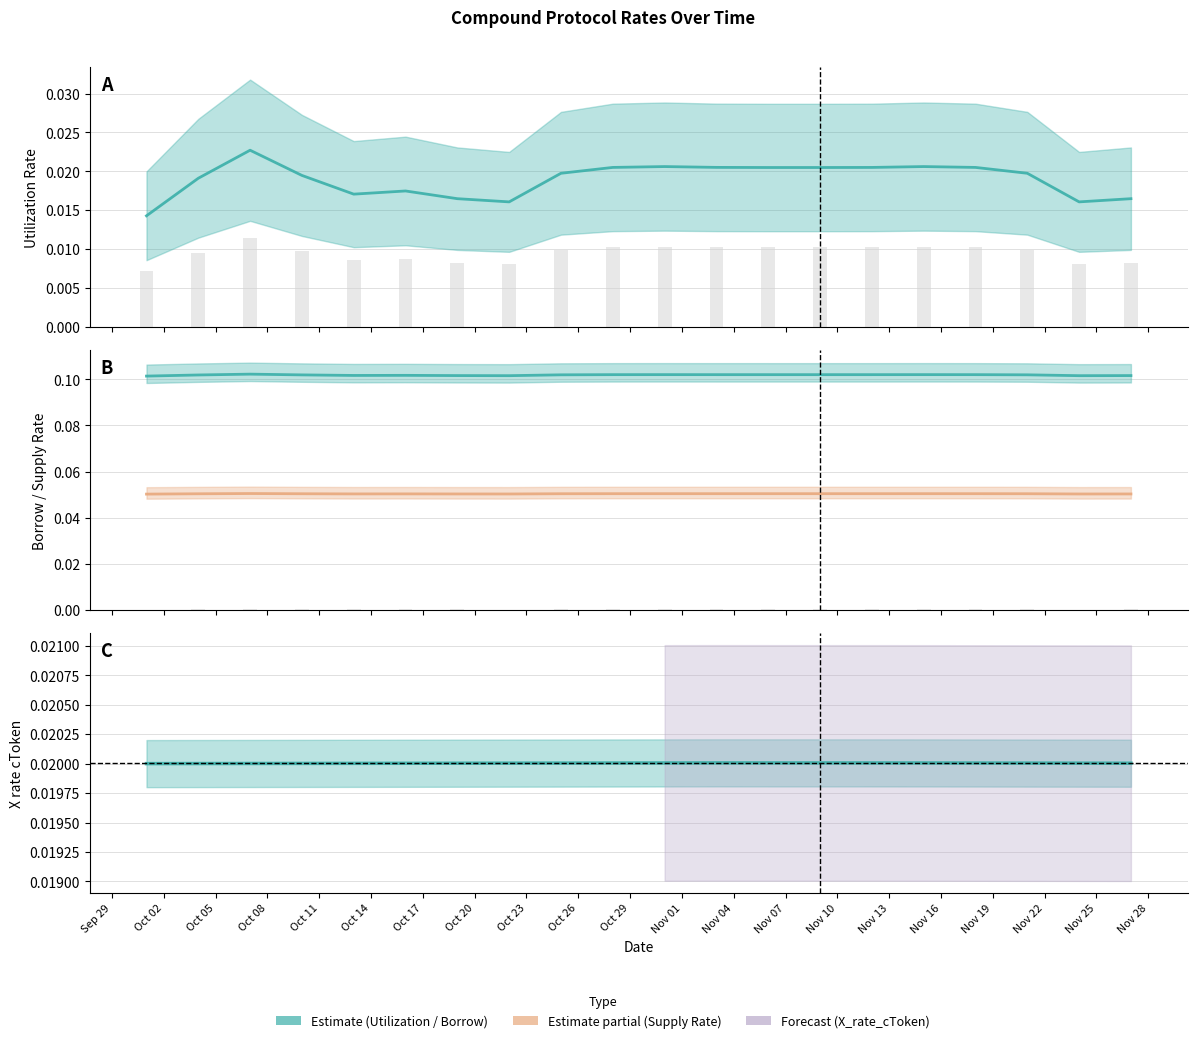

Is it true that X_rate_cToken equals 0.0 at Oct 02?

True